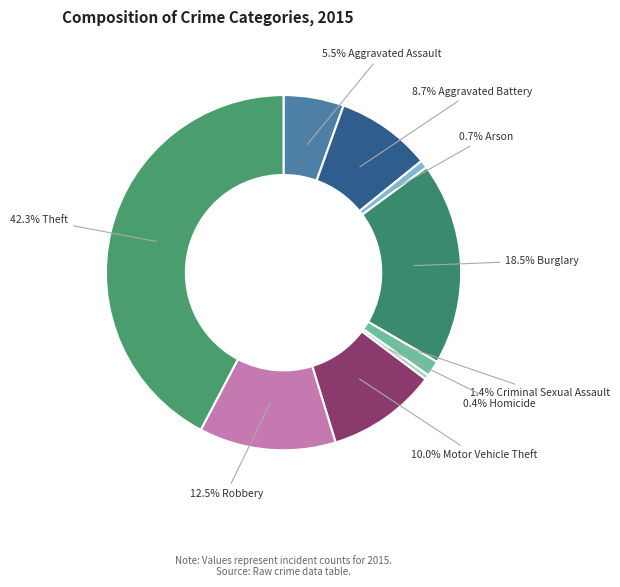

Does any single category account for the majority?

No